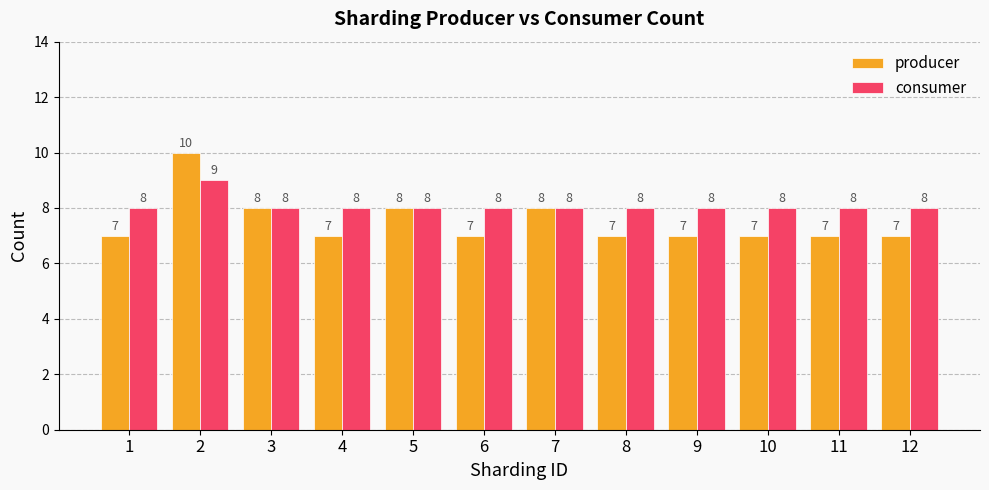

Which category has the highest value in the producer series?

2